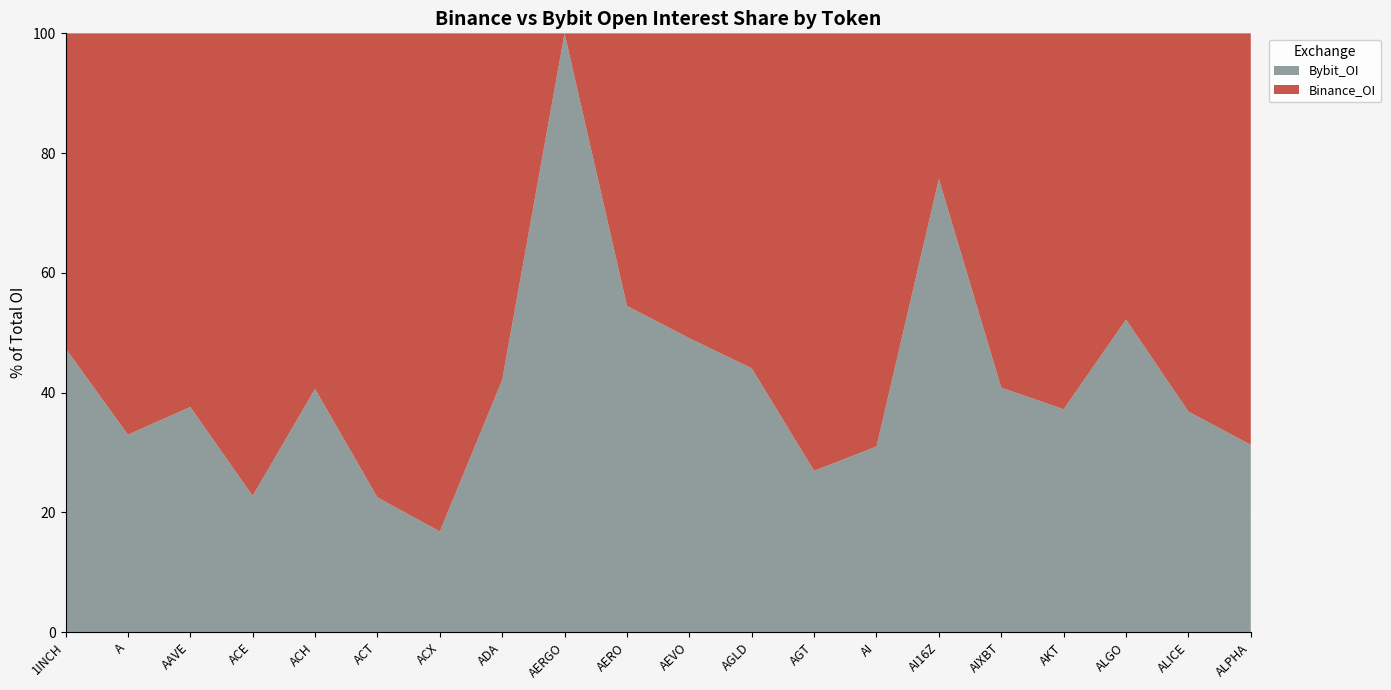

Reading left to right, transcribe all the data shown in this chart.

Binance_OI: 3497412	6786910	136640753	1917934	3898808	9006652	2058507	125703385	0	9578000	2948625	2670289	2406064	2304756	7731321	12723394	2494755	11590287	2519208	1932381
Bybit_OI: 3155677	3341140	82393484	565895	2669864	2618130	416703	91566131	8769667	11472668	2844594	2104813	888319	1035863	24063186	8788833	1480358	12664636	1470987	880229